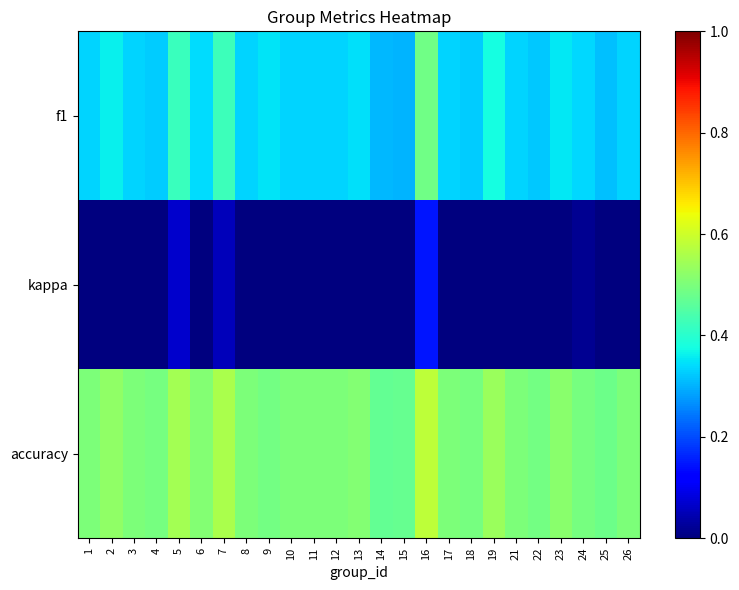

At which category is the sum across all series the highest?

16